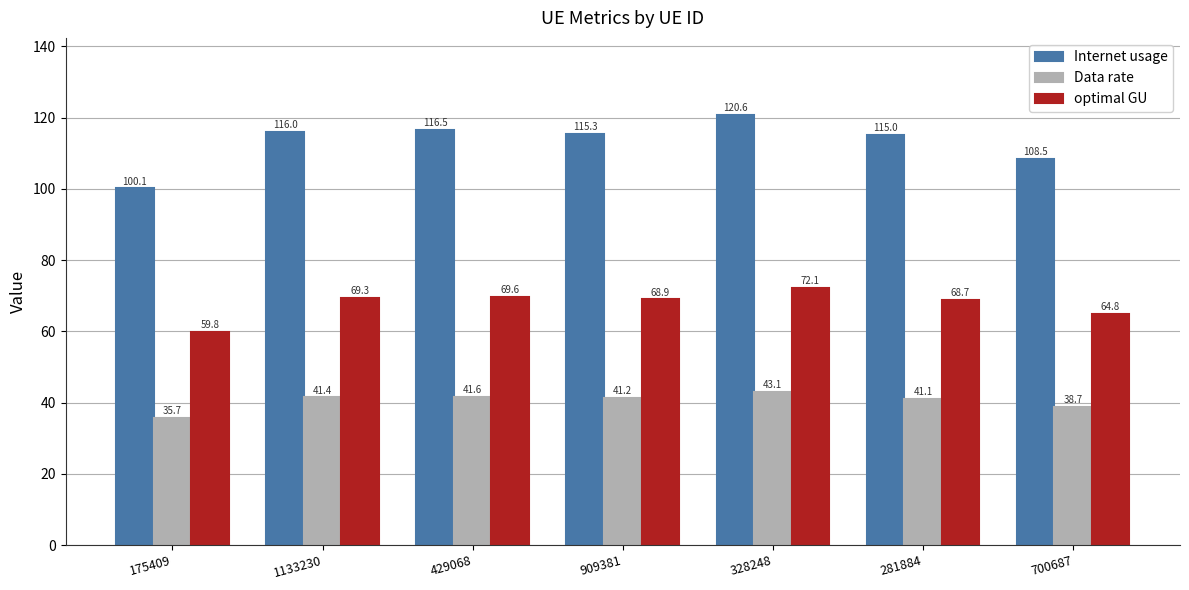

How many categories are shown in the chart?

7